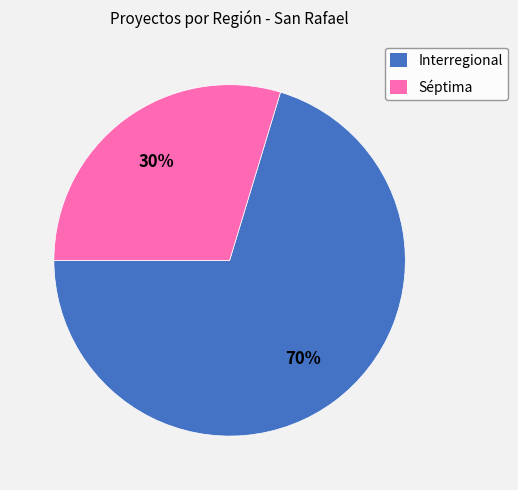

Which category accounts for the majority?

Interregional